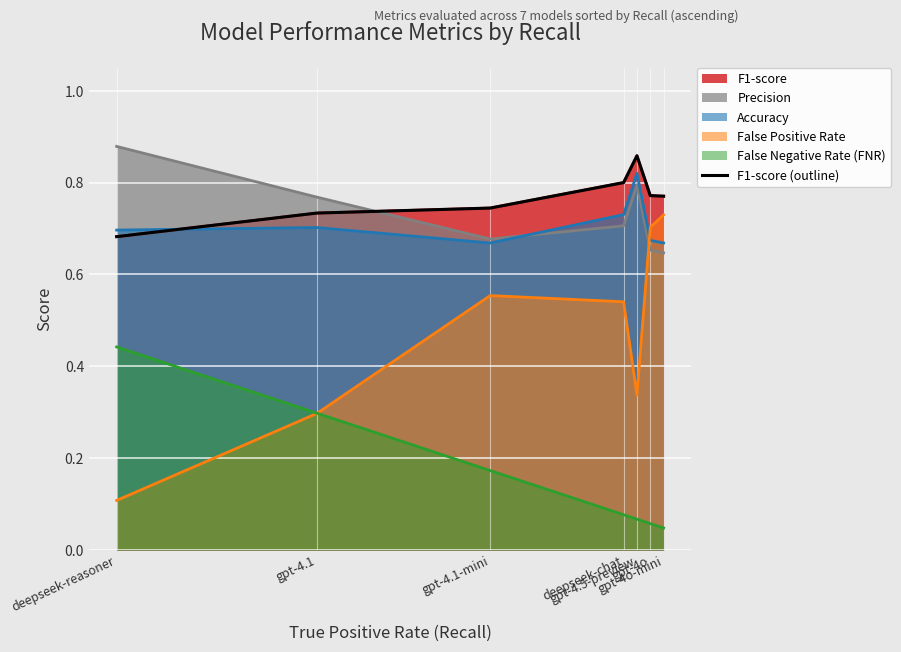

Which label corresponds to the largest value in the chart?

gpt-4.5-preview